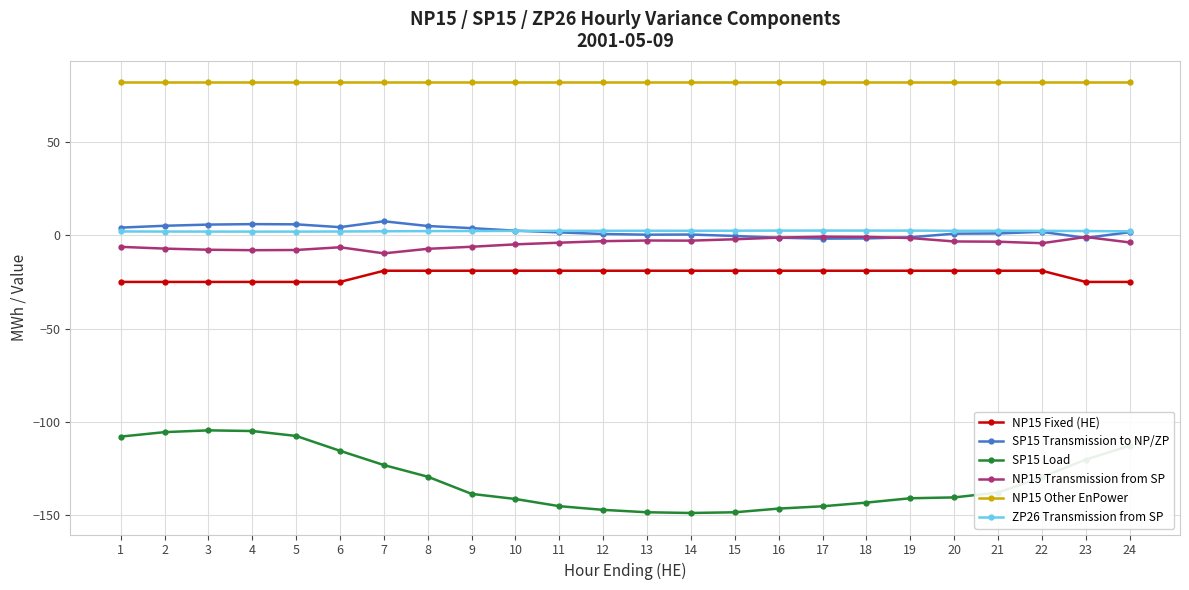

Which series has the largest total across all categories?

NP15 Other EnPower